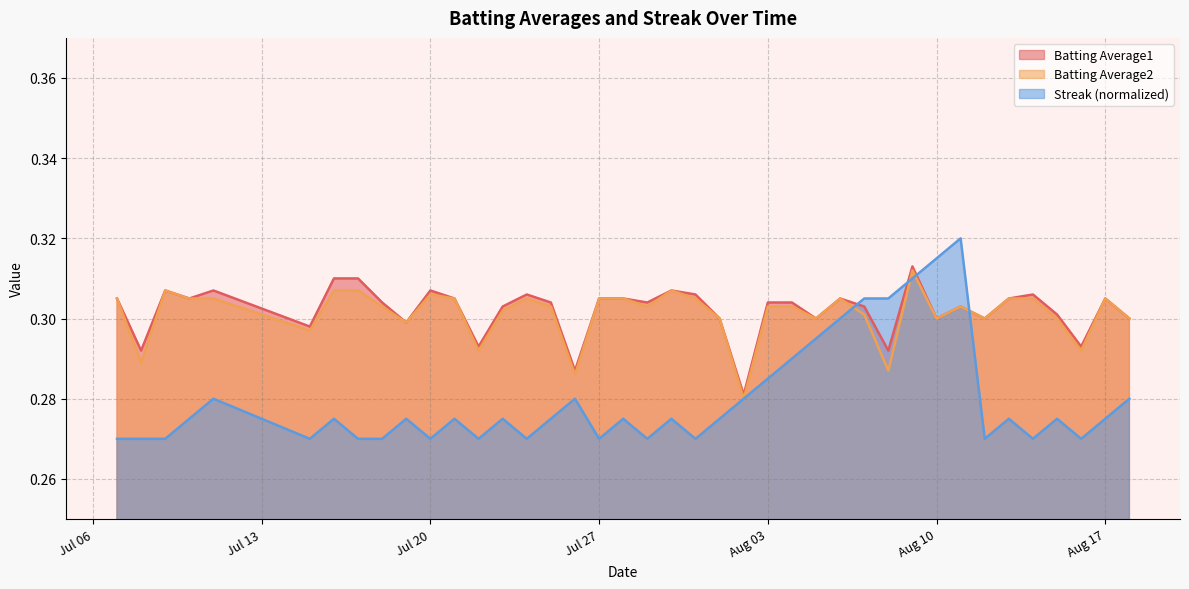

Reading left to right, list all the values displayed in this chart.

Batting Average1: 0.3	0.3	0.3	0.3	0.3	0.3	0.3	0.3	0.3	0.3	0.3	0.3	0.3	0.3	0.3	0.3	0.3	0.3	0.3	0.3	0.3	0.3	0.3	0.3	0.3	0.3	0.3	0.3	0.3	0.3	0.3	0.3	0.3	0.3	0.3	0.3	0.3	0.3	0.3	0.3
Batting Average2: 0.3	0.3	0.3	0.3	0.3	0.3	0.3	0.3	0.3	0.3	0.3	0.3	0.3	0.3	0.3	0.3	0.3	0.3	0.3	0.3	0.3	0.3	0.3	0.3	0.3	0.3	0.3	0.3	0.3	0.3	0.3	0.3	0.3	0.3	0.3	0.3	0.3	0.3	0.3	0.3
Streak: 0.3	0.3	0.3	0.3	0.3	0.3	0.3	0.3	0.3	0.3	0.3	0.3	0.3	0.3	0.3	0.3	0.3	0.3	0.3	0.3	0.3	0.3	0.3	0.3	0.3	0.3	0.3	0.3	0.3	0.3	0.3	0.3	0.3	0.3	0.3	0.3	0.3	0.3	0.3	0.3